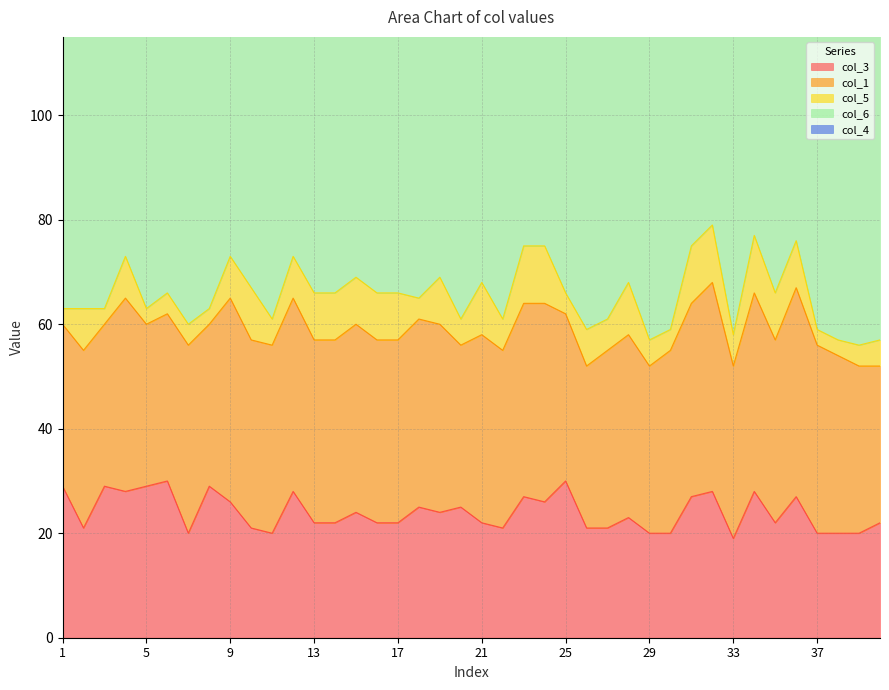

What is the approximate value of col_1 at 30?

35